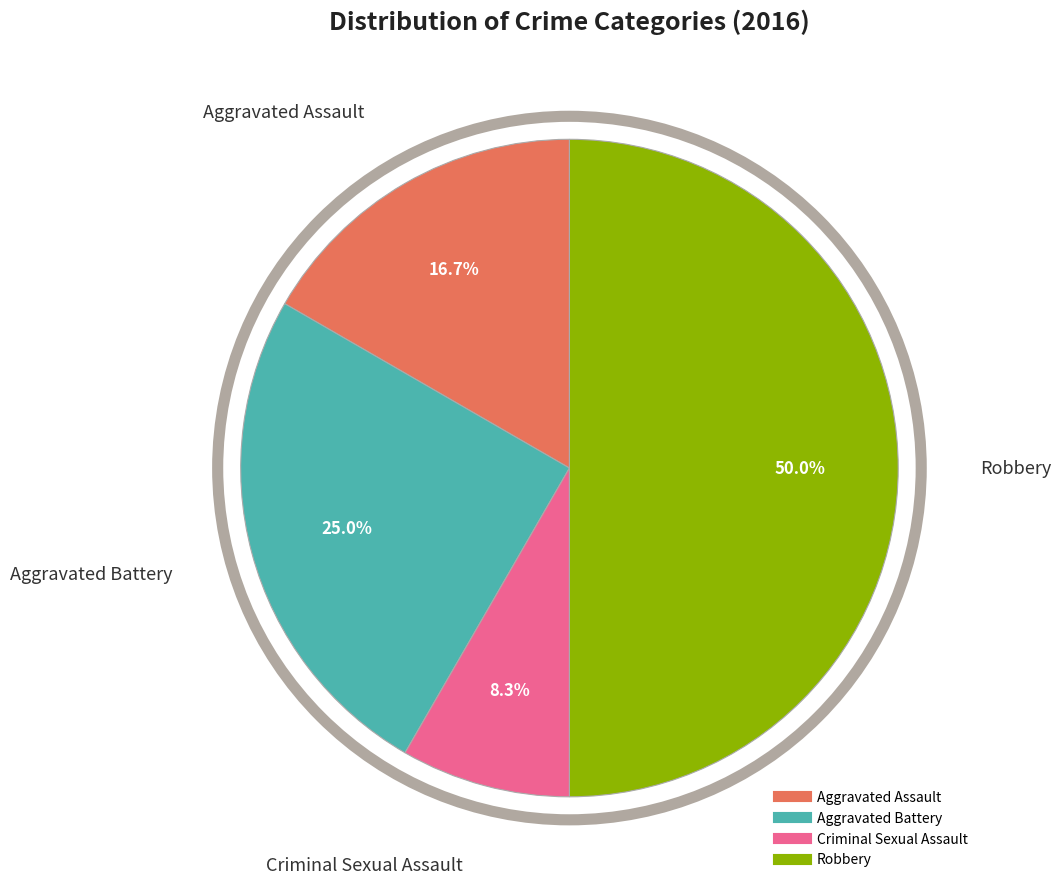

What percentage is the Robbery slice, to the nearest percent?

50%